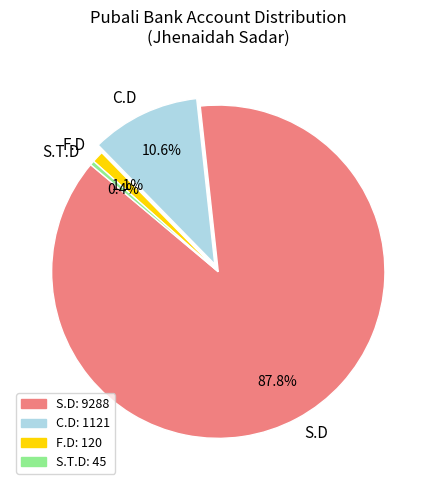

Do F.D and S.D together represent more than half of the pie?

Yes